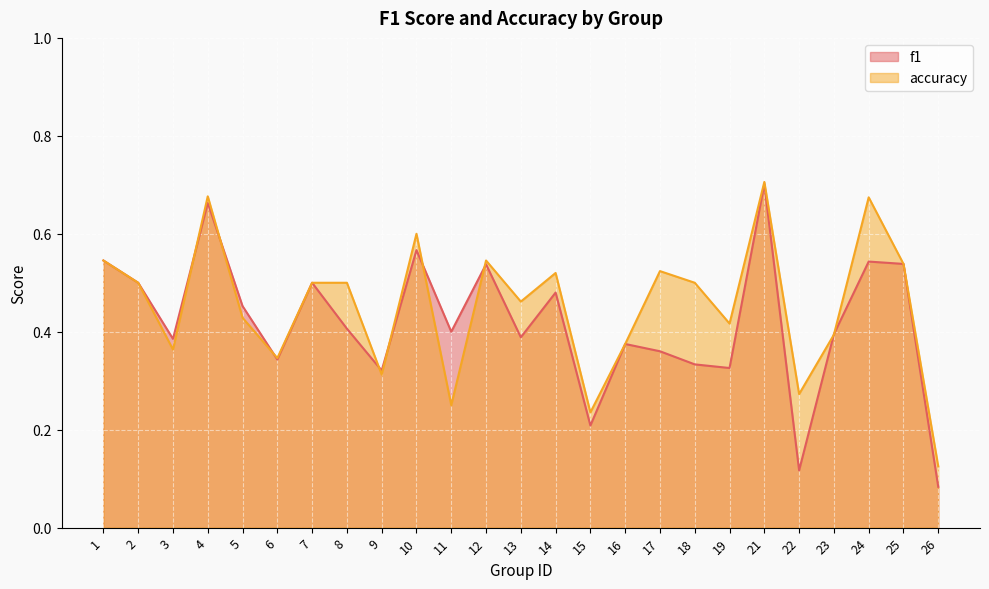

How many lines are shown in the chart?

2